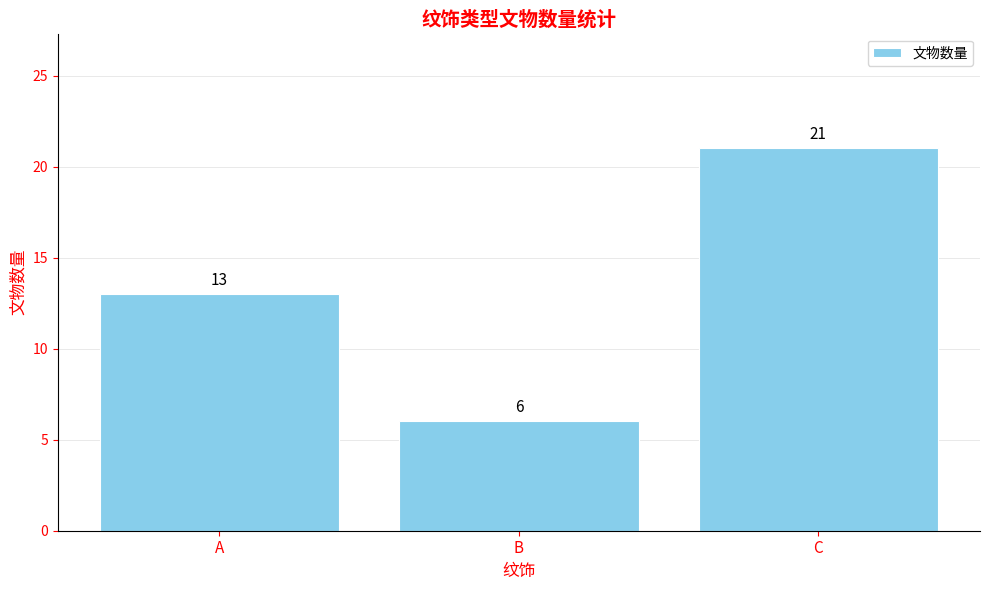

List the labels in order of value, largest first.

C, A, B